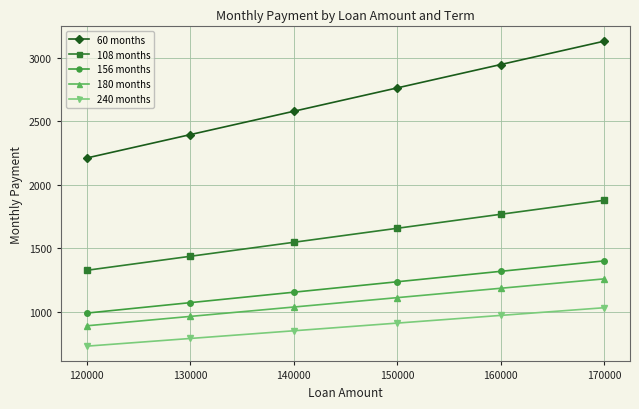

Which series has the widest spread of values?

60 months